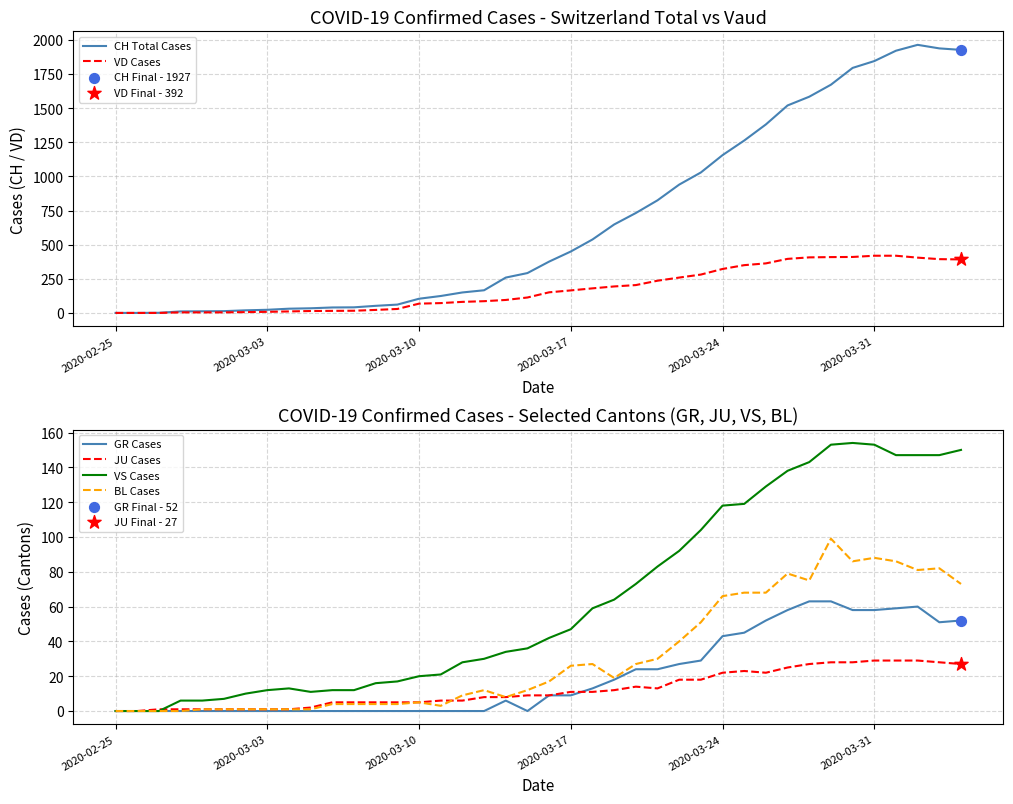

Which series contains the highest Y value?

CH Total Cases